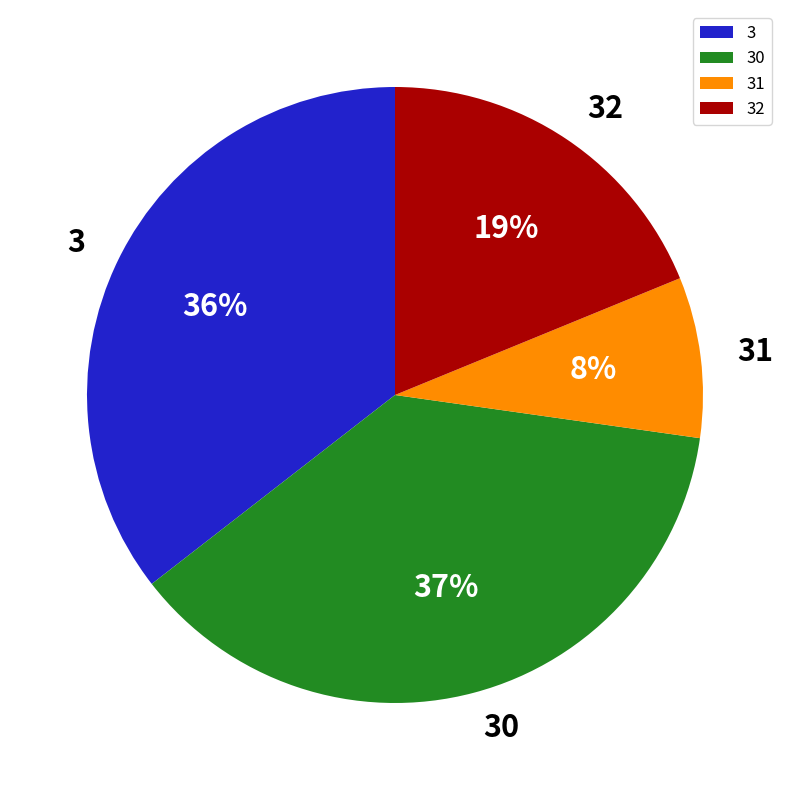

Does 32 account for over 50% of the chart?

No